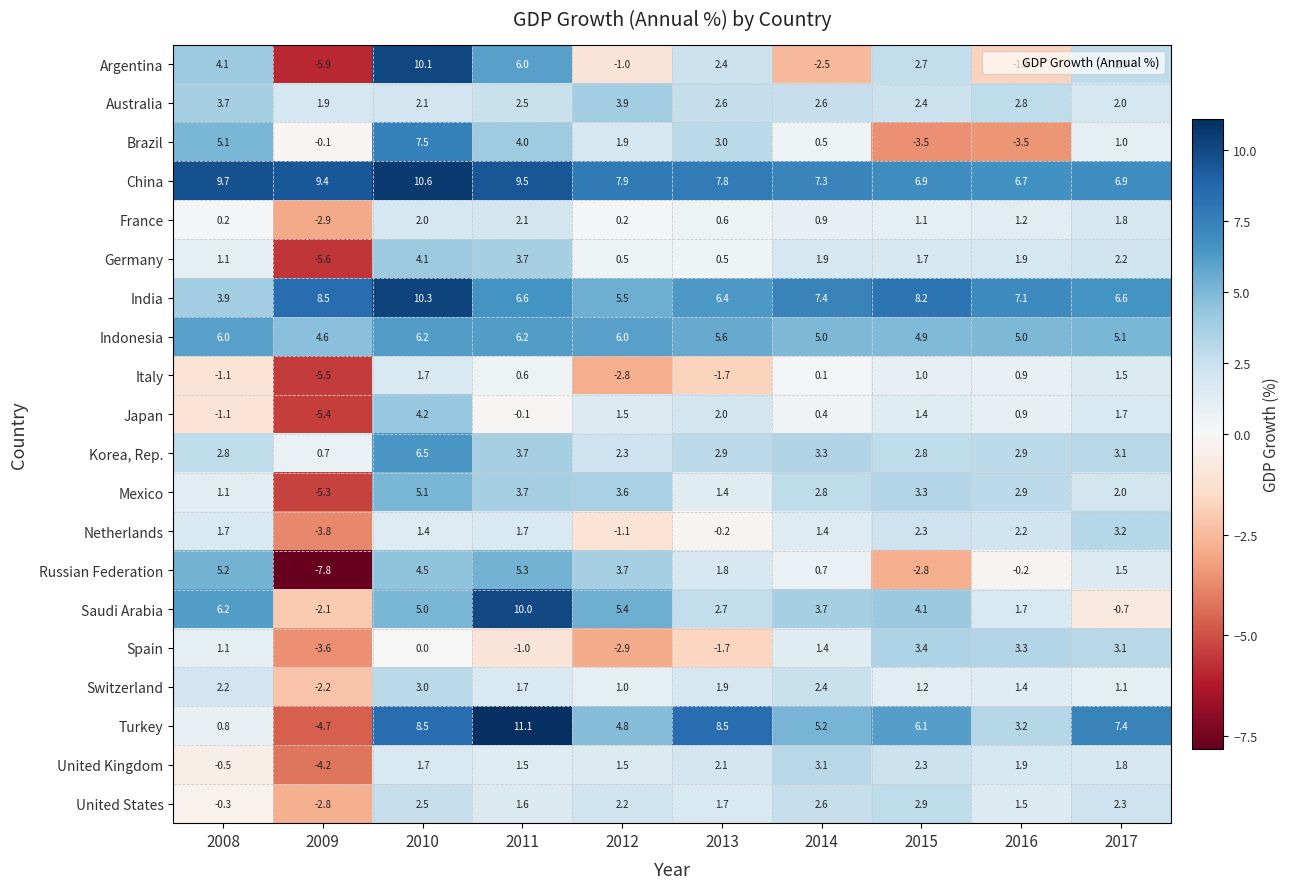

Which series has the widest spread of values?

Argentina